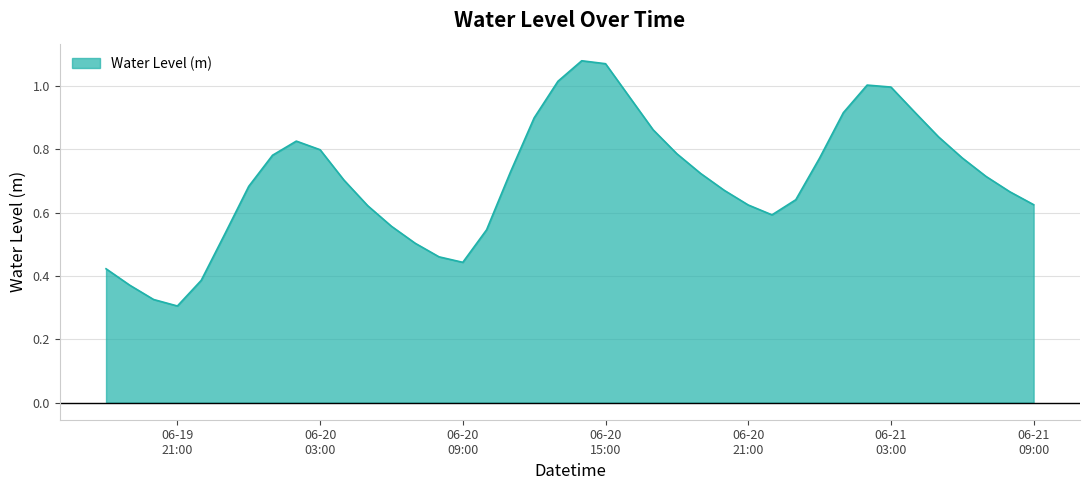

How many lines are shown in the chart?

1